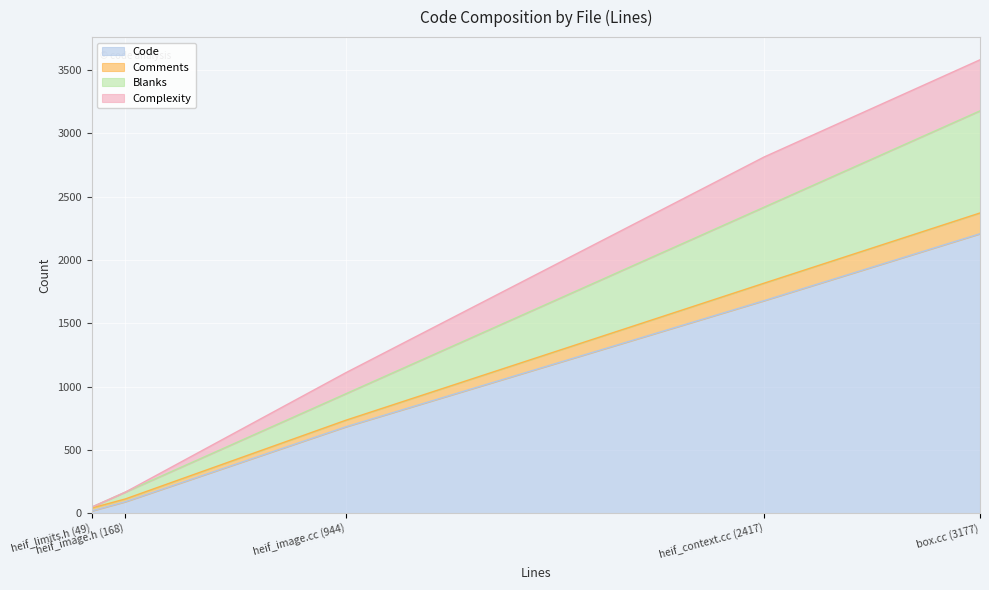

Rank the categories by Complexity value from highest to lowest.

box.cc (3177), heif_context.cc (2417), heif_image.cc (944), heif_image.h (168), heif_limits.h (49)